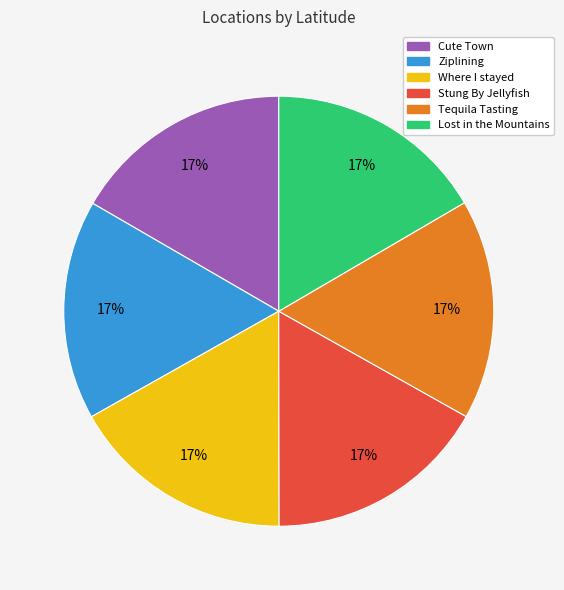

To the nearest percent, what percentage of the pie is Where I stayed?

17%